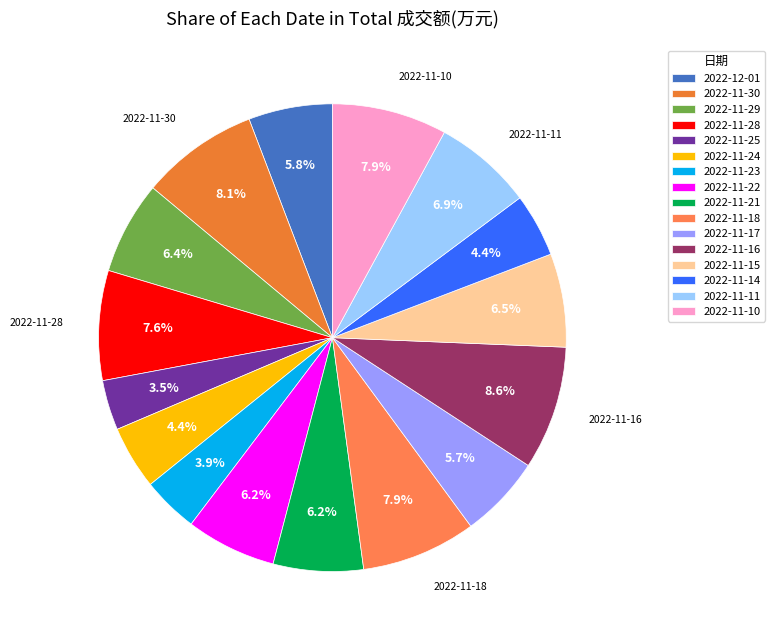

Which category has the biggest portion of the pie?

2022-11-16